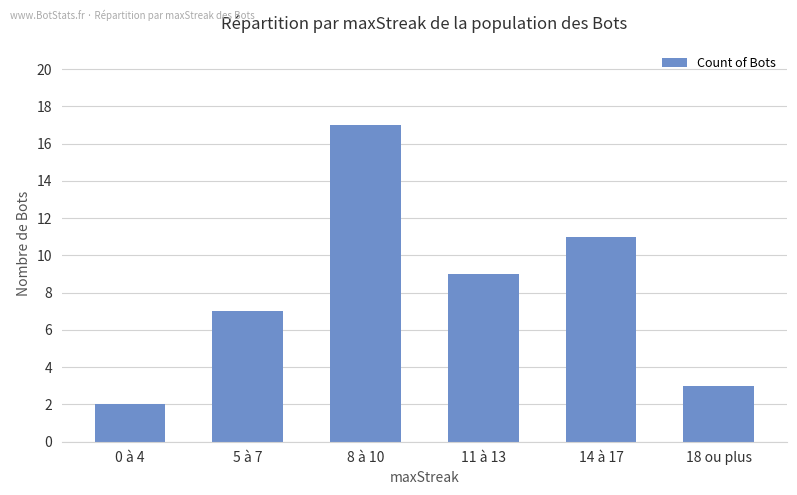

What is the difference between the maximum and minimum values?

15